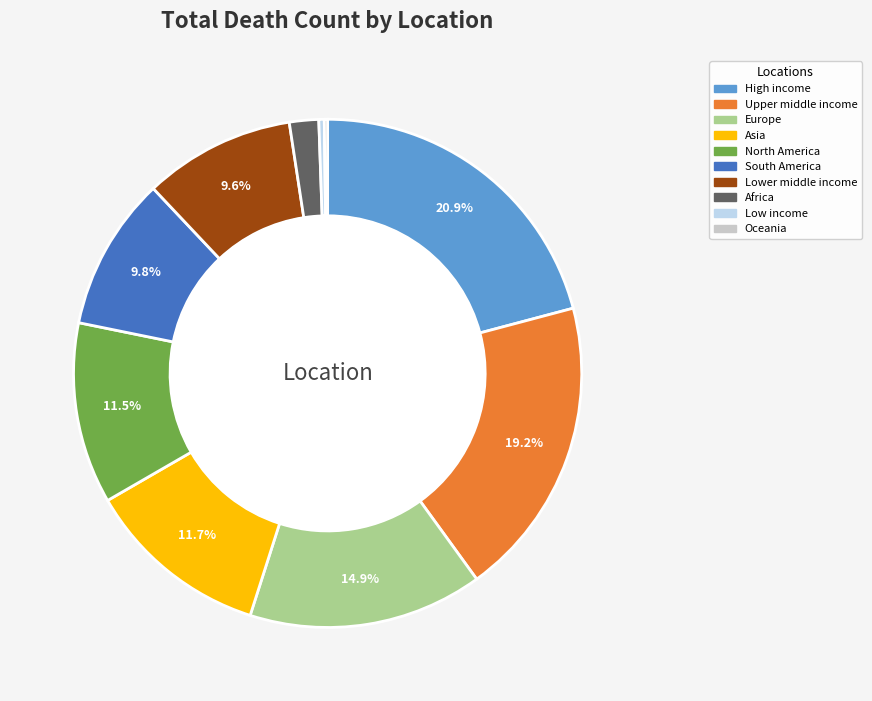

Is there a majority slice in this chart?

No